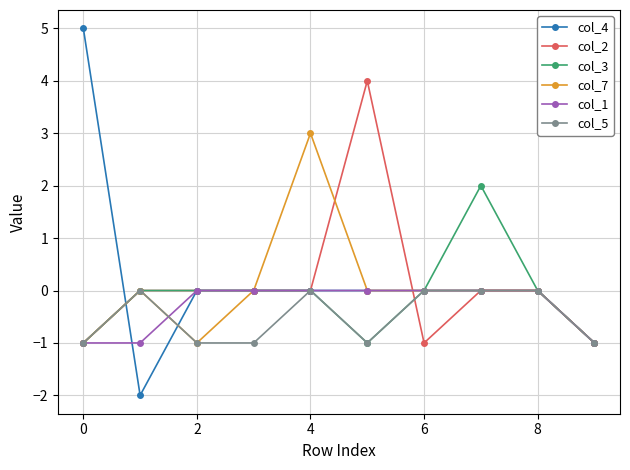

What is the greatest value displayed?

5